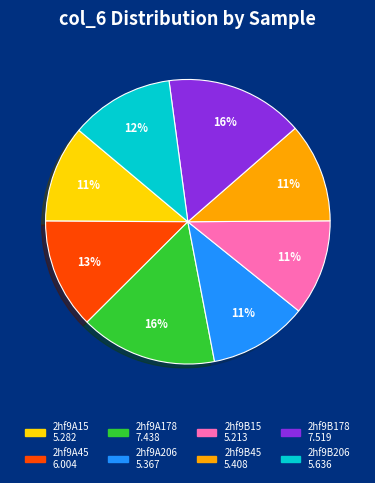

To the nearest percent, what is the difference between the largest and smallest slice percentages?

5%